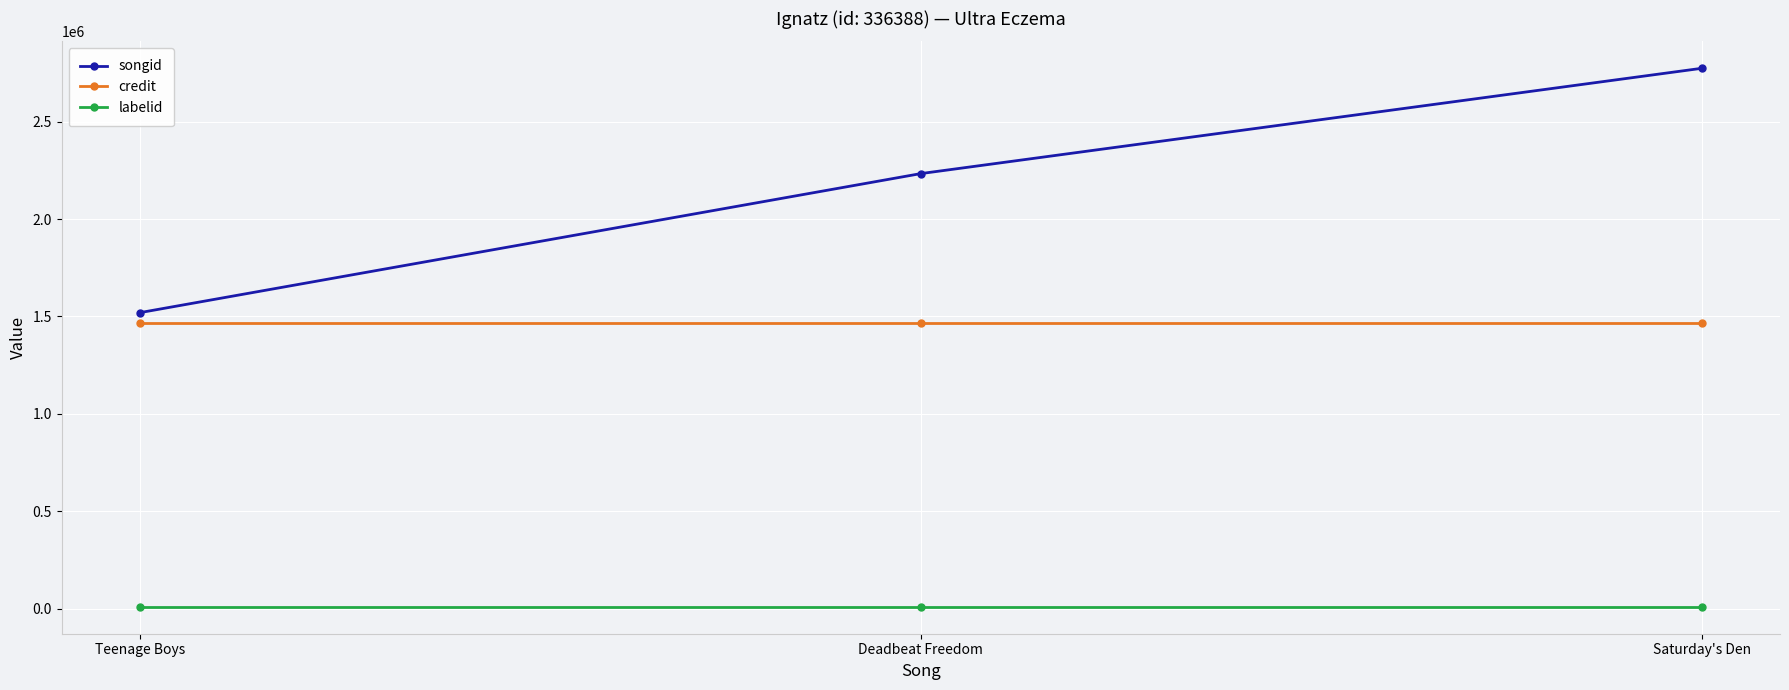

What is the lowest value of the labelid series?

10302